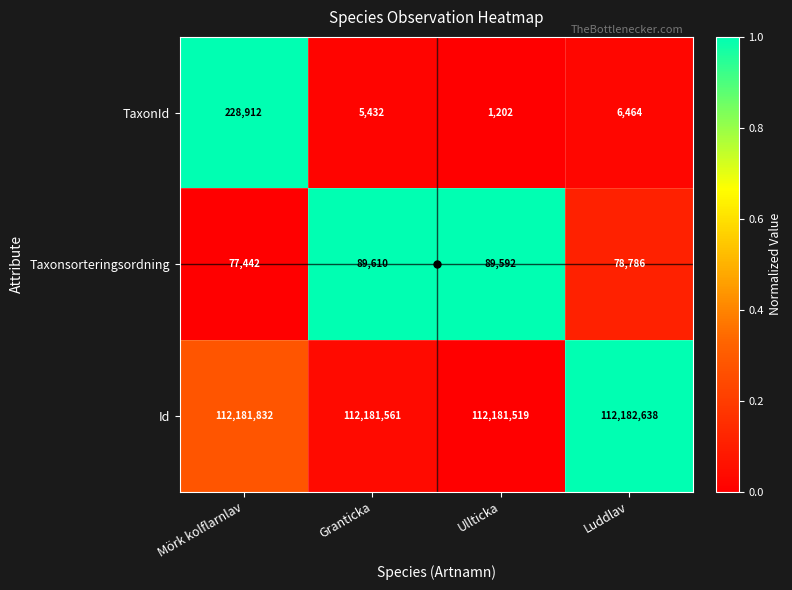

Which series has the largest range (max minus min)?

TaxonId